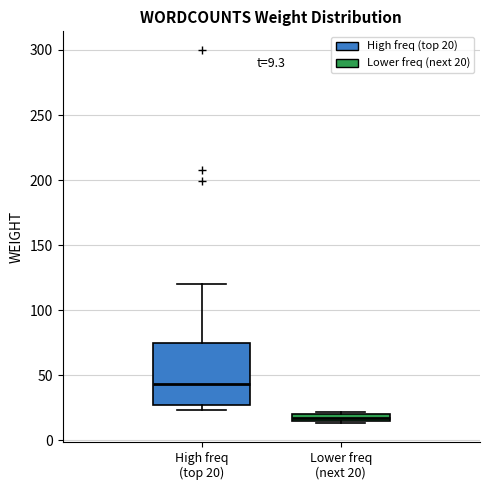

Which box's median line is the lowest?

Lower freq (next 20)